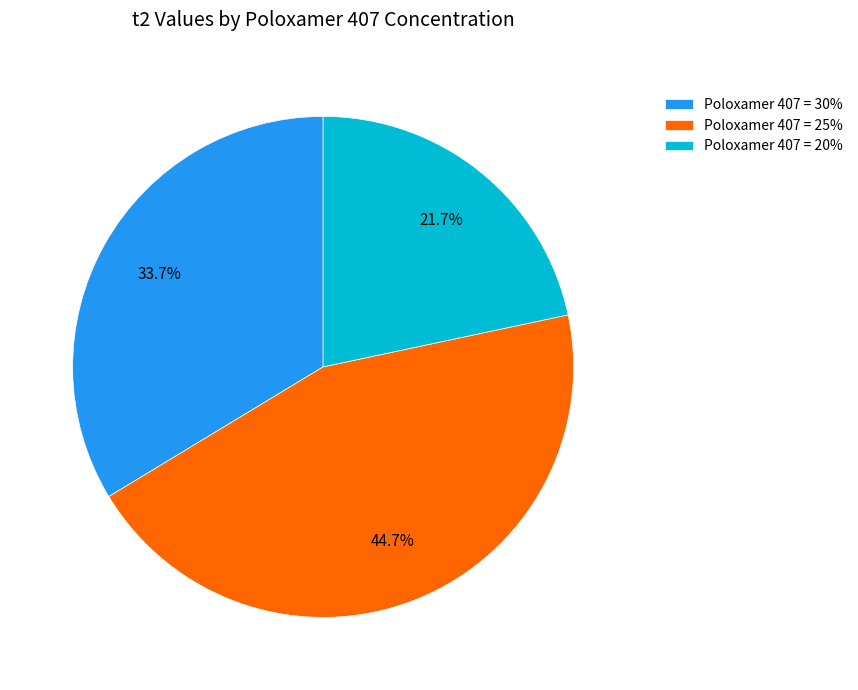

Combined, what portion of the pie is Poloxamer 407 = 20% and Poloxamer 407 = 30%?

55.3%